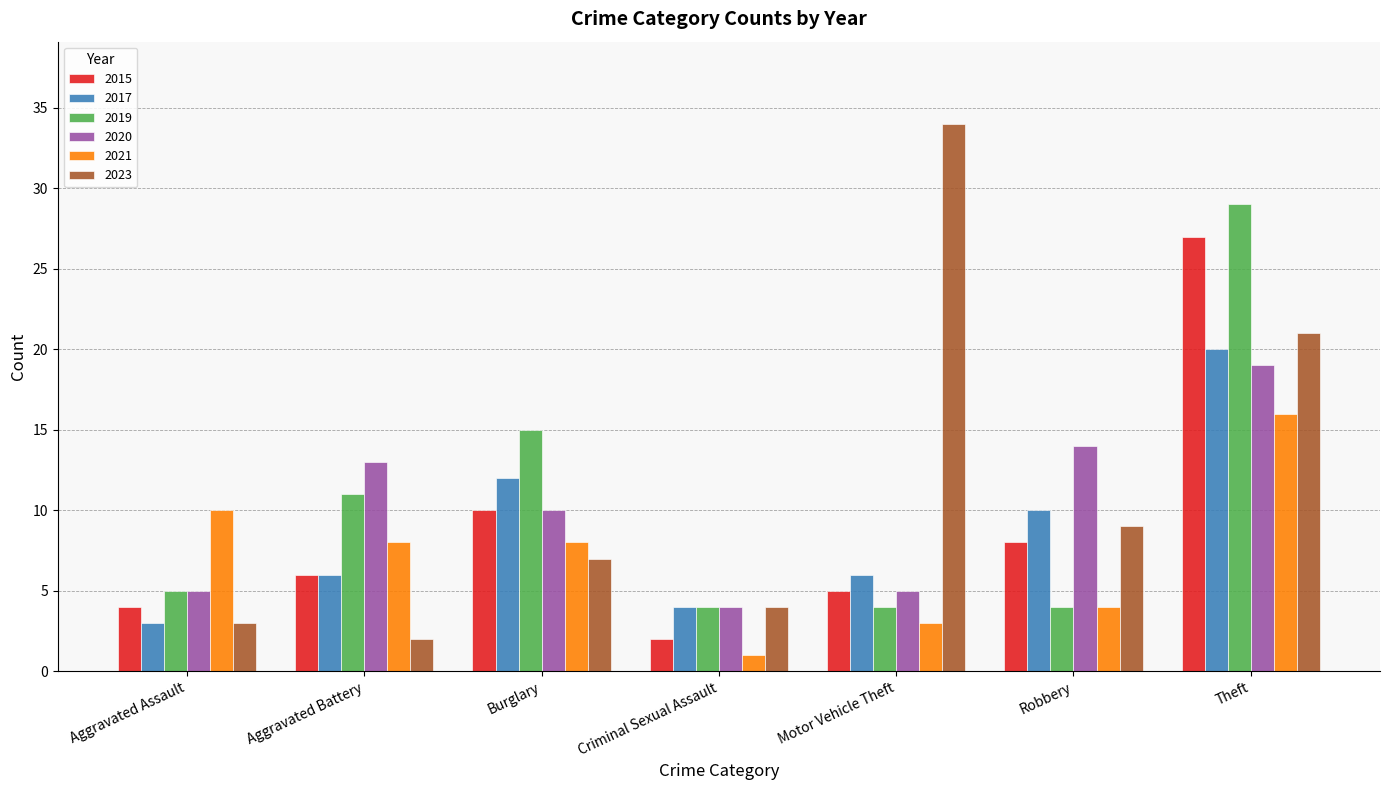

What is the value of the 2015 bar at the 4th from the left?

2